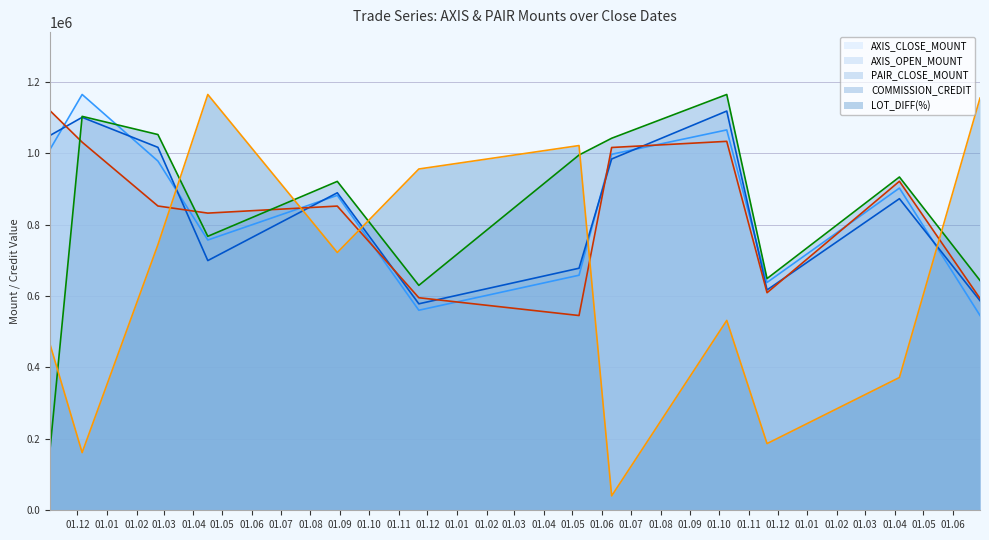

What is the sum of the AXIS_CLOSE_MOUNT values at 2017-12-06 and 2017-11-02?

2172000.0